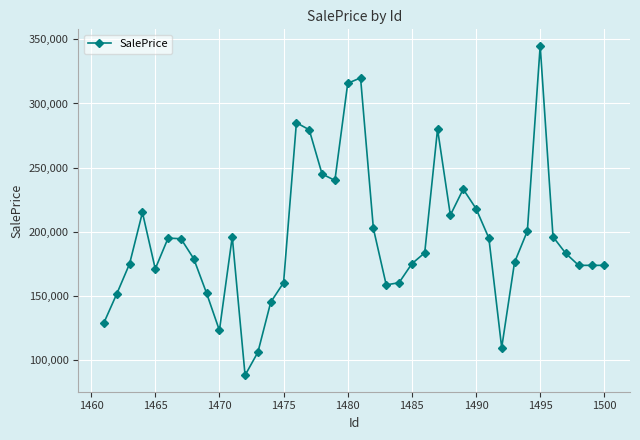

What is the sum of all values?

7815319